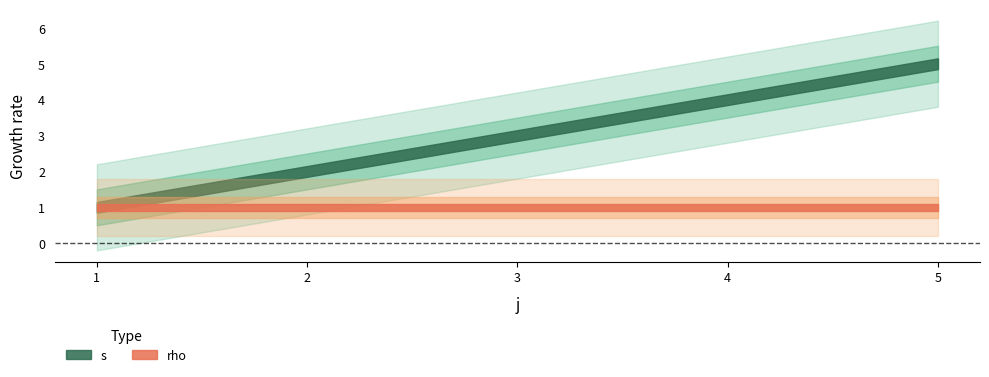

How many data points in s are above 3?

2